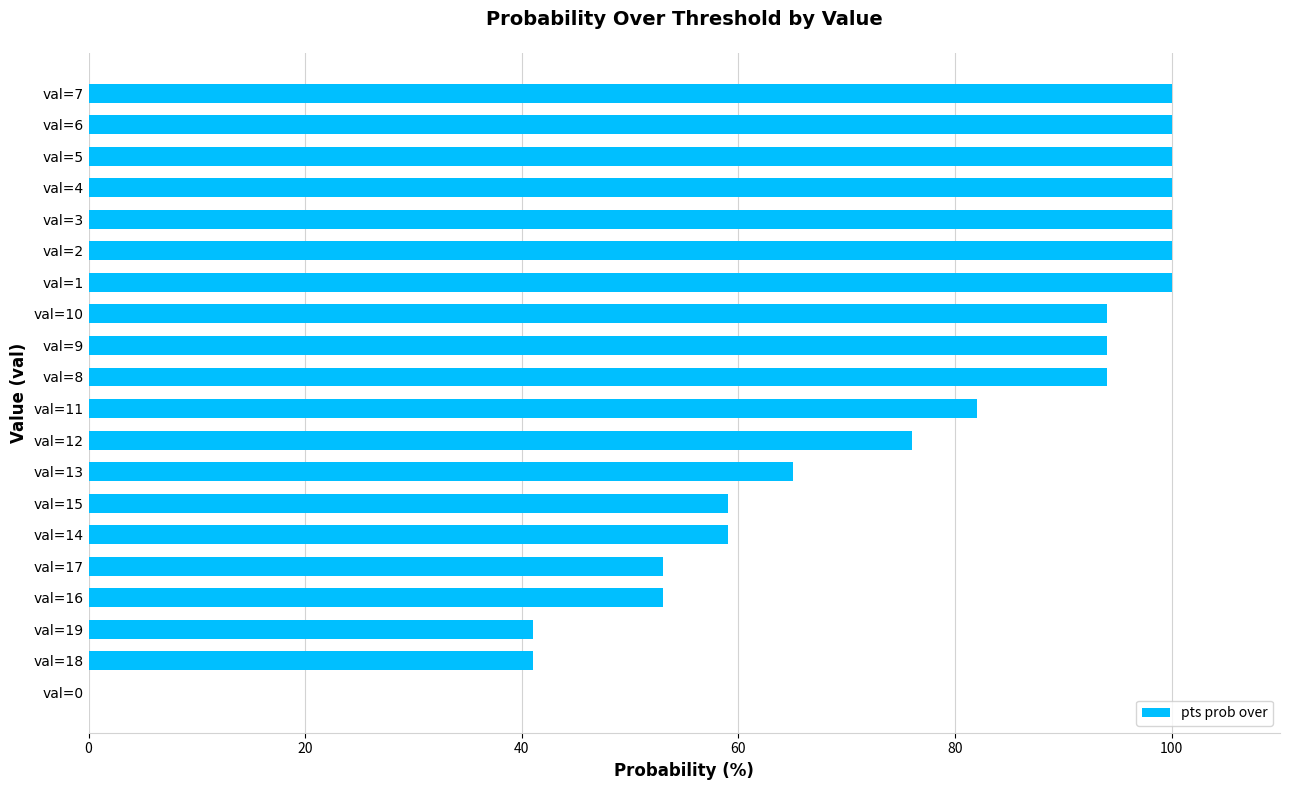

Approximately how many times larger is the value at val=12 compared to val=8?

0.8